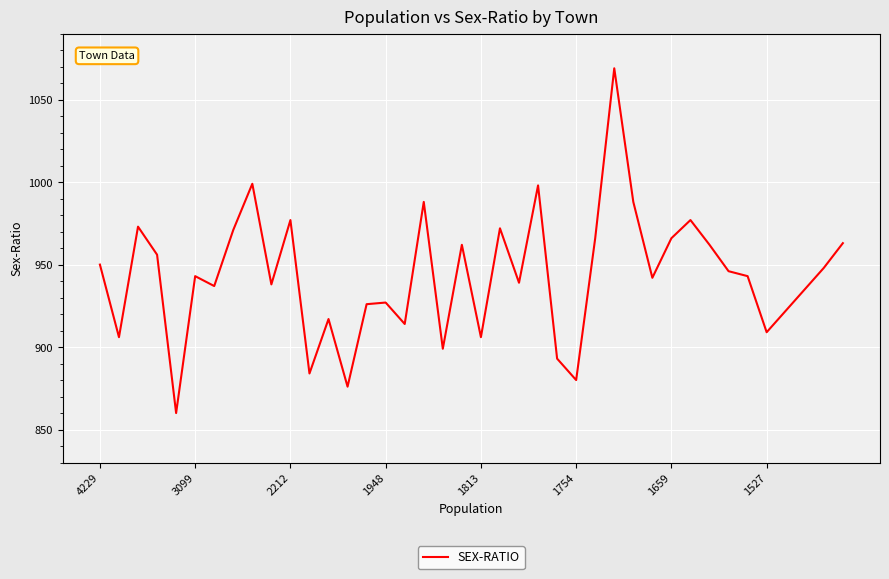

What is the minimum value shown in the chart?

860